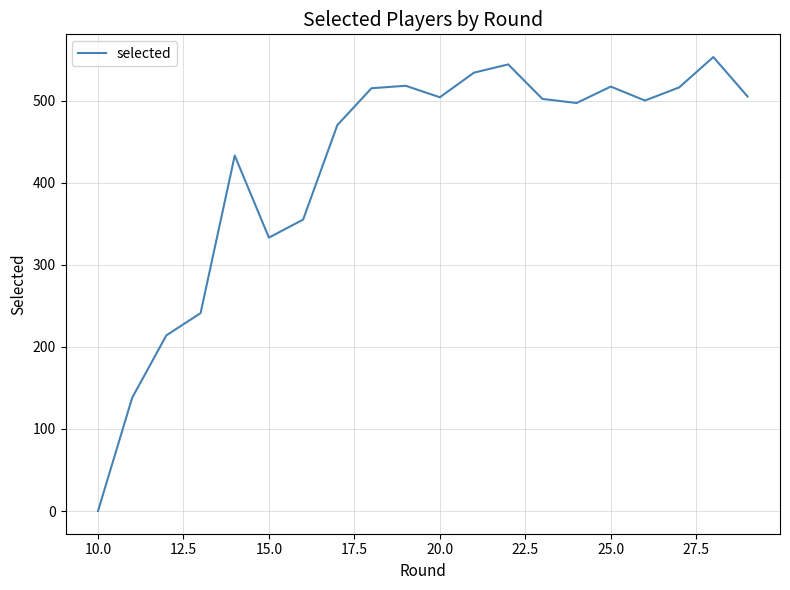

How many positive values are there?

19